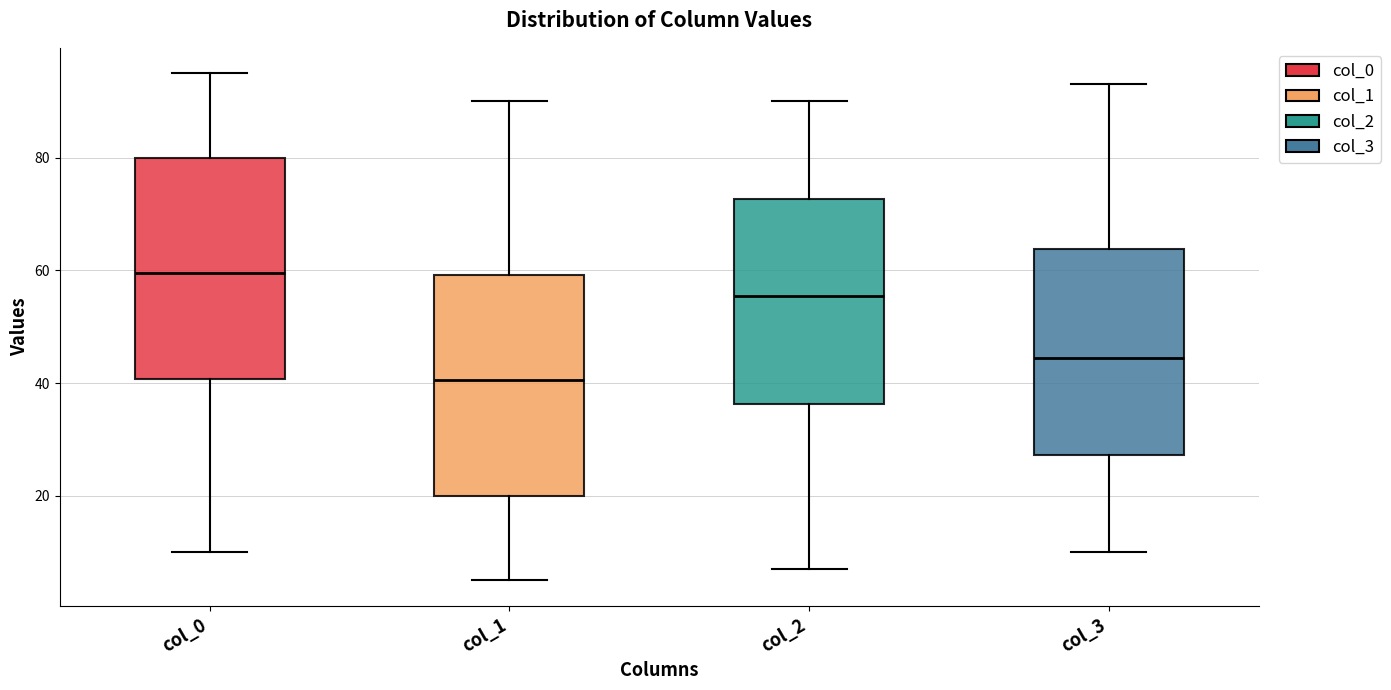

Where does the lower whisker of the box for col_1 end on the y-axis? The values are not printed on the chart, so give them approximately, as read against the axis.

6